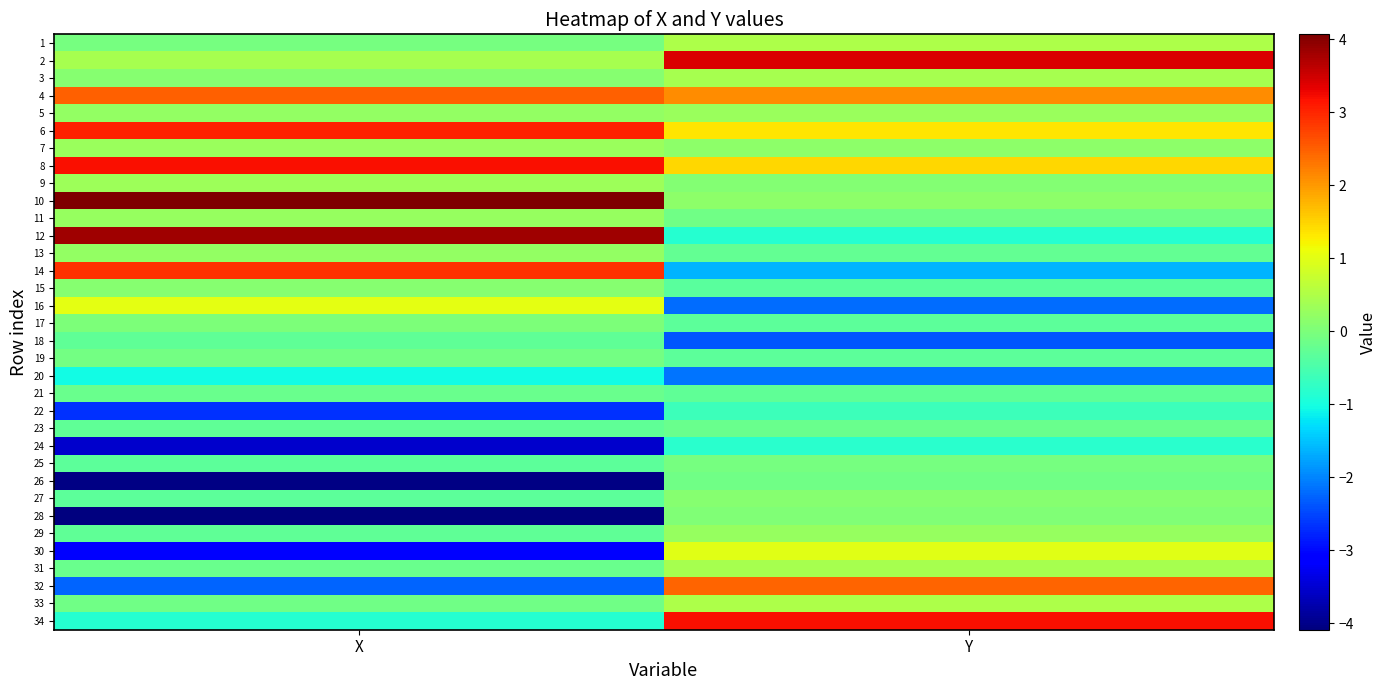

At how many categories does at least one series exceed 1?

2